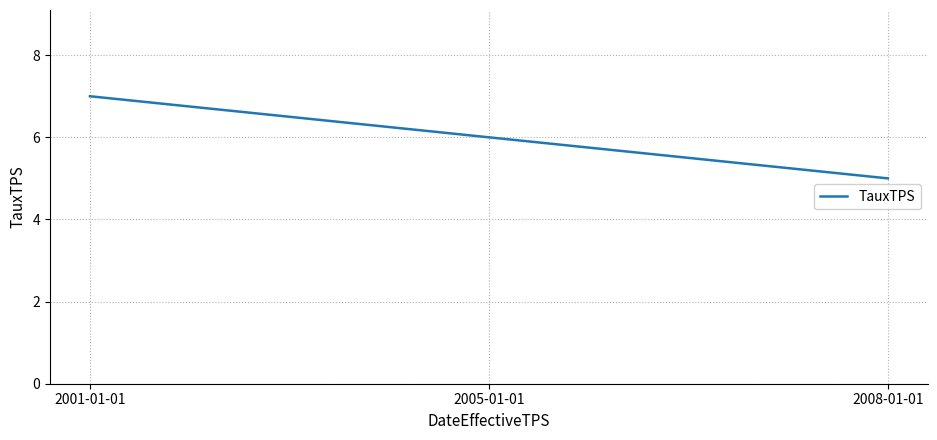

What is the sum of all values?

18